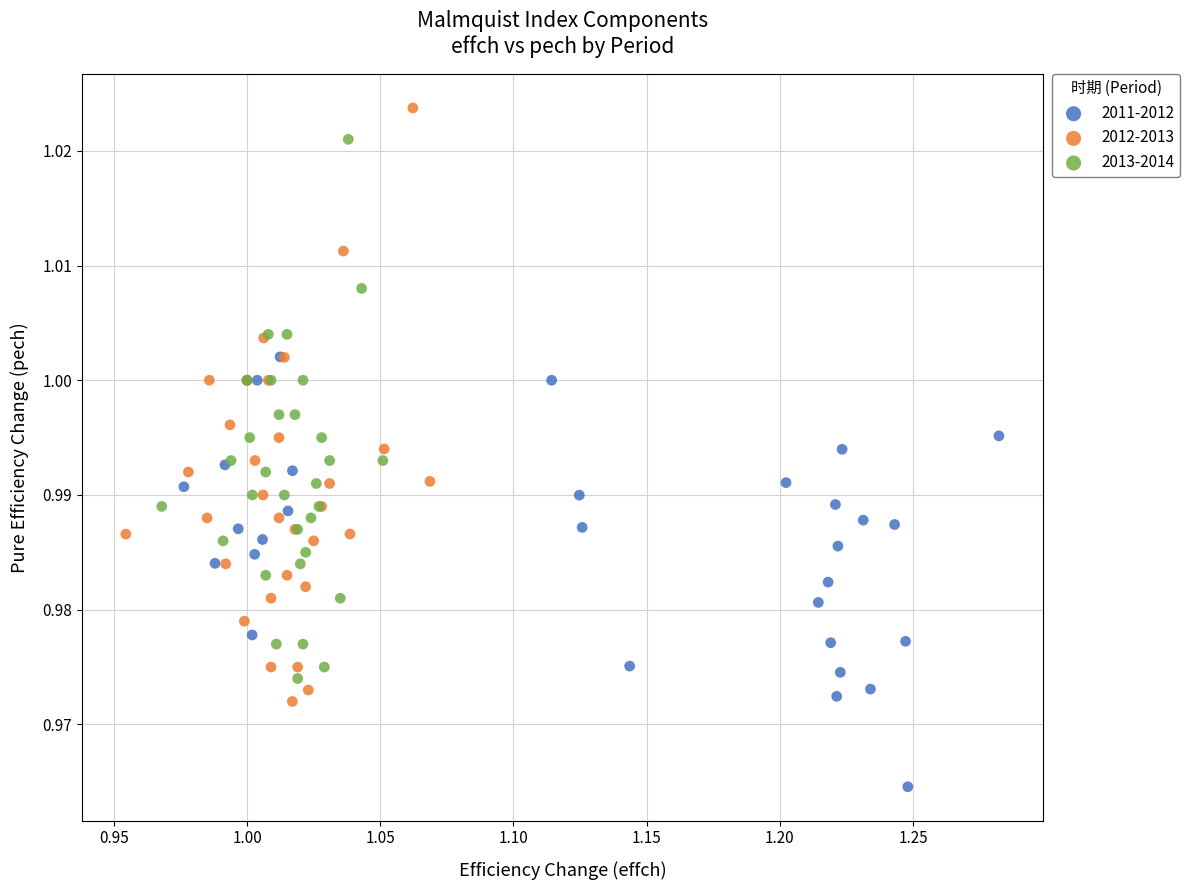

Which series contains the lowest Y value?

2011-2012